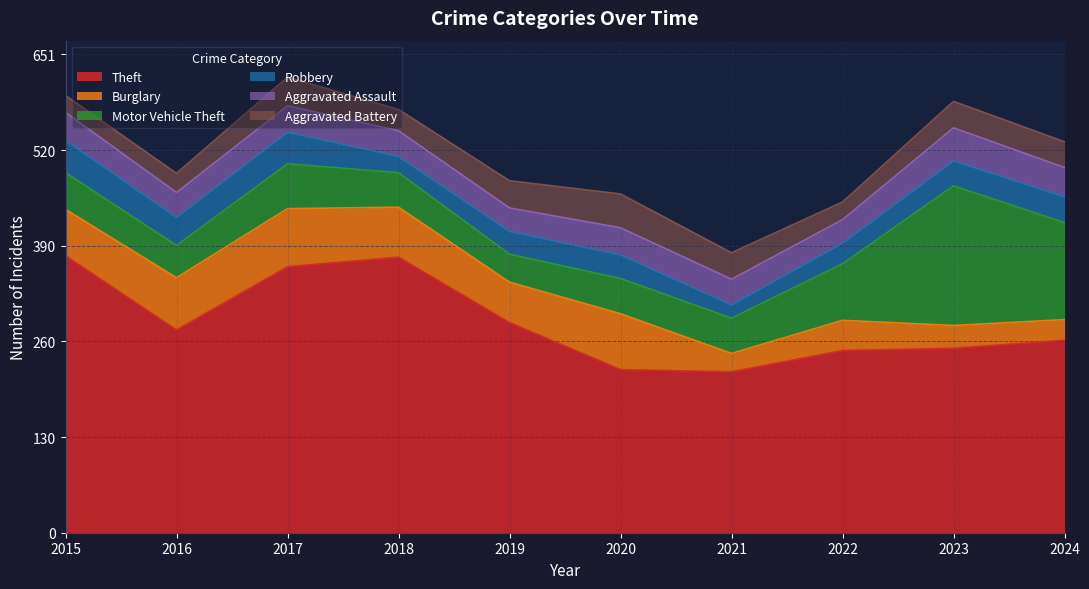

At which label does Aggravated Battery first exceed 36?

2017